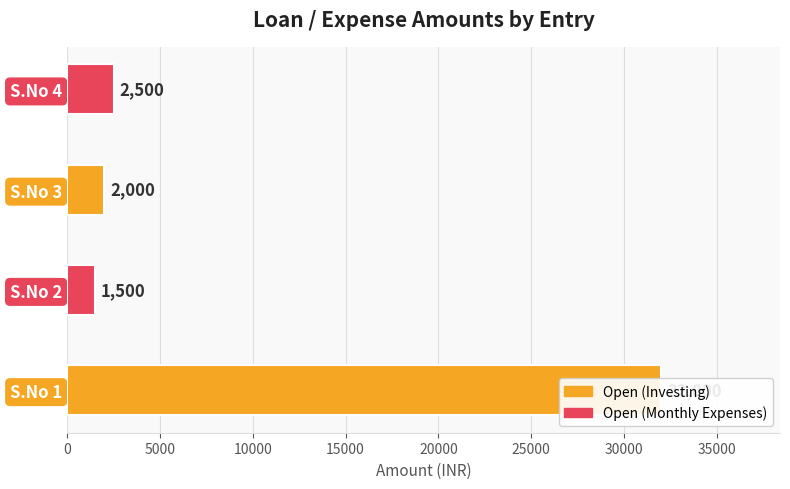

What is the difference between the values at S.No 3 and S.No 2?

500